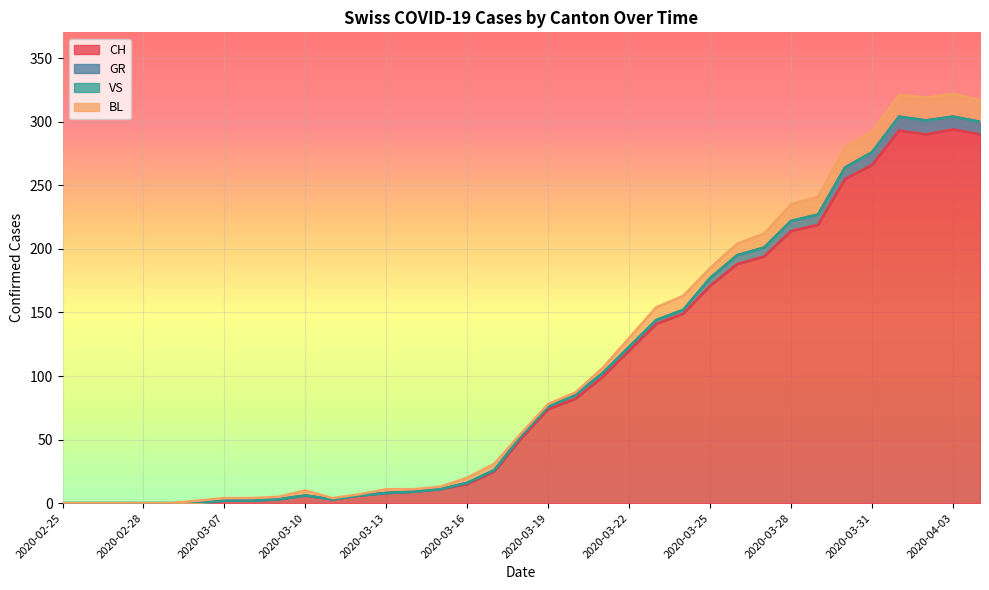

Where is GR nearest to the value 152?

2020-03-24